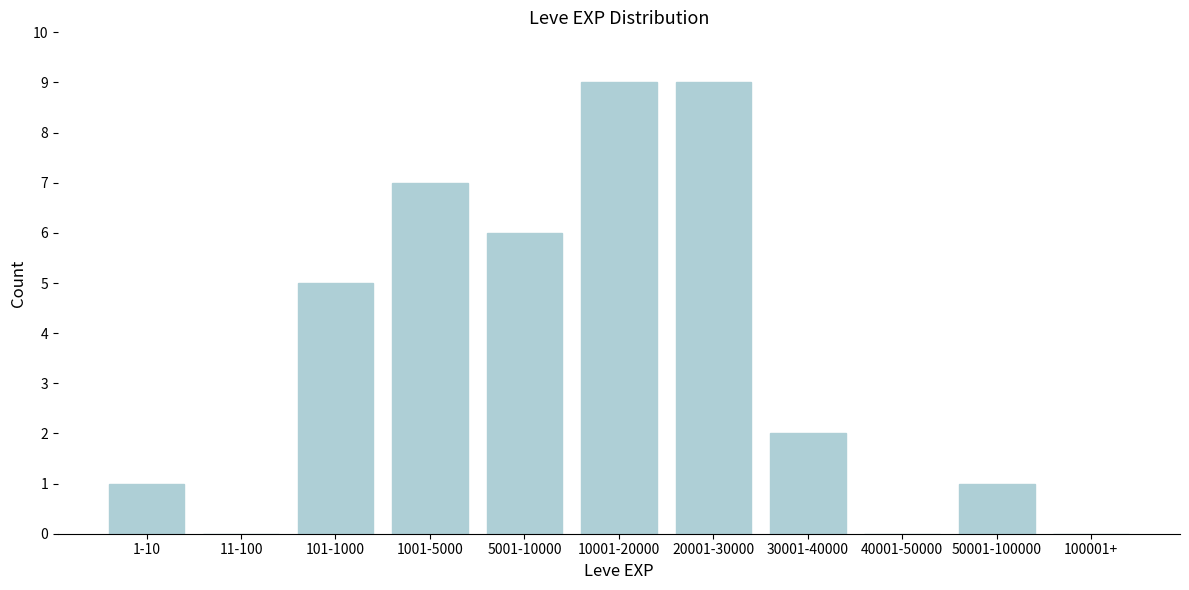

Reading left to right, extract all data points from this chart.

1-10=1	11-100=0	101-1000=5	1001-5000=7	5001-10000=6	10001-20000=9	20001-30000=9	30001-40000=2	40001-50000=0	50001-100000=1	100001+=0